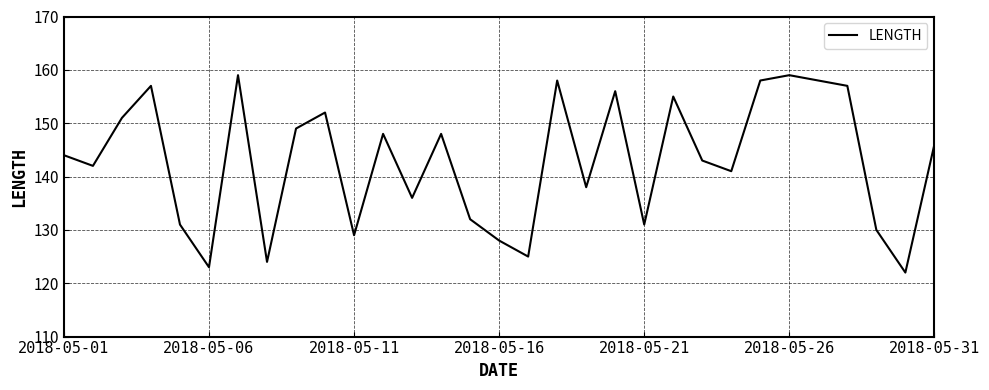

What is the smallest value displayed?

122